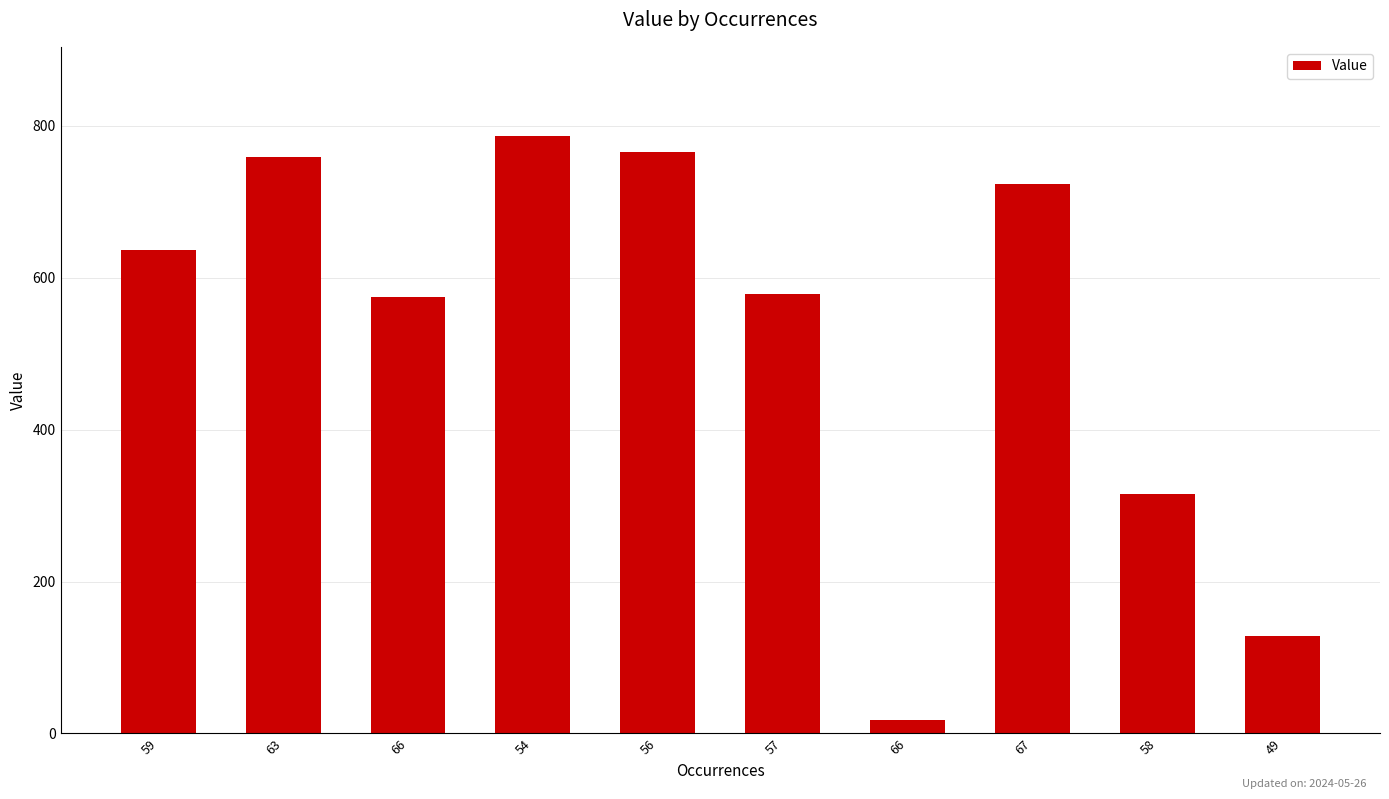

True or false: the data shows 723 at 67.

True